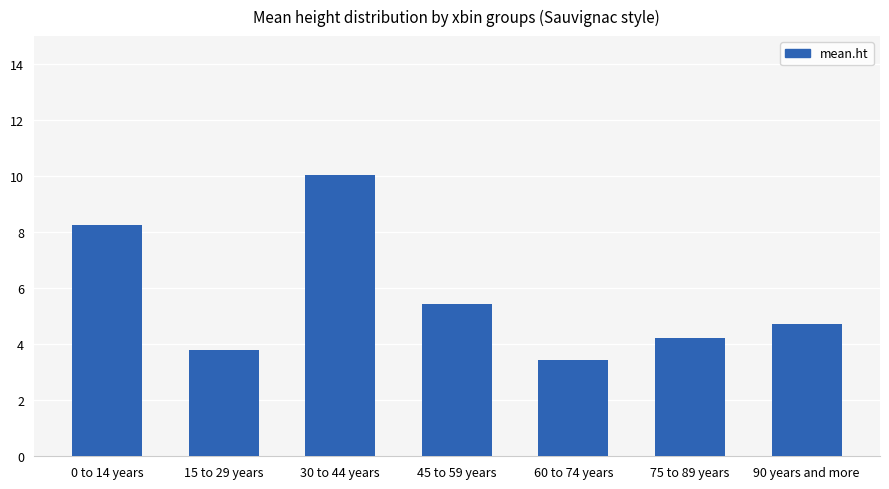

The value at 90 years and more is 4.7. True or false?

True